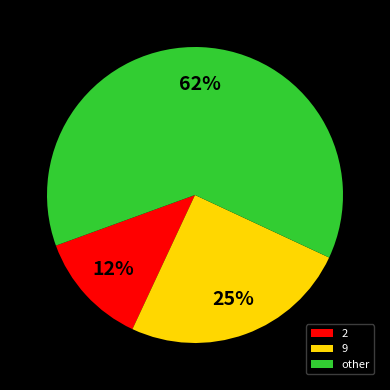

To the nearest percent, what is the average slice percentage?

33%